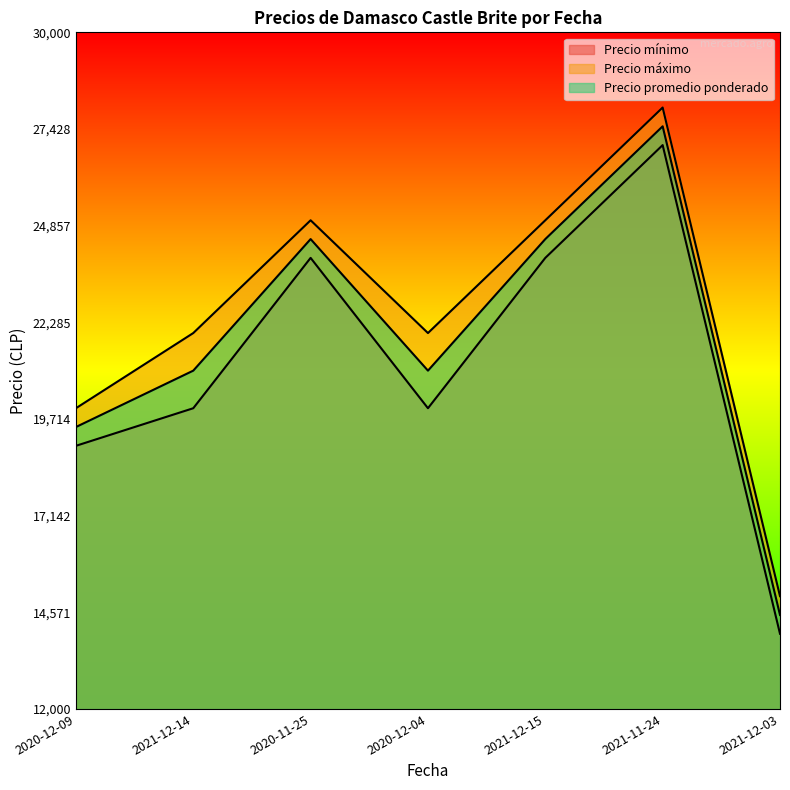

True or false: Precio promedio ponderado and Precio mínimo cross at least once.

False